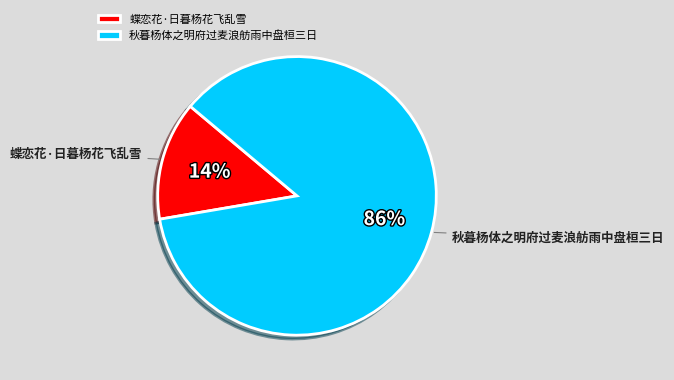

Count the number of slices in the pie.

2